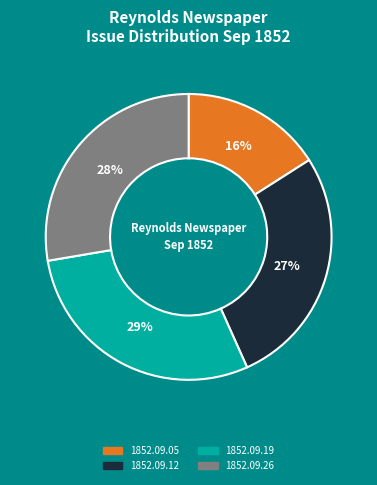

Which has a higher value, 1852.09.19 or 1852.09.12?

1852.09.19